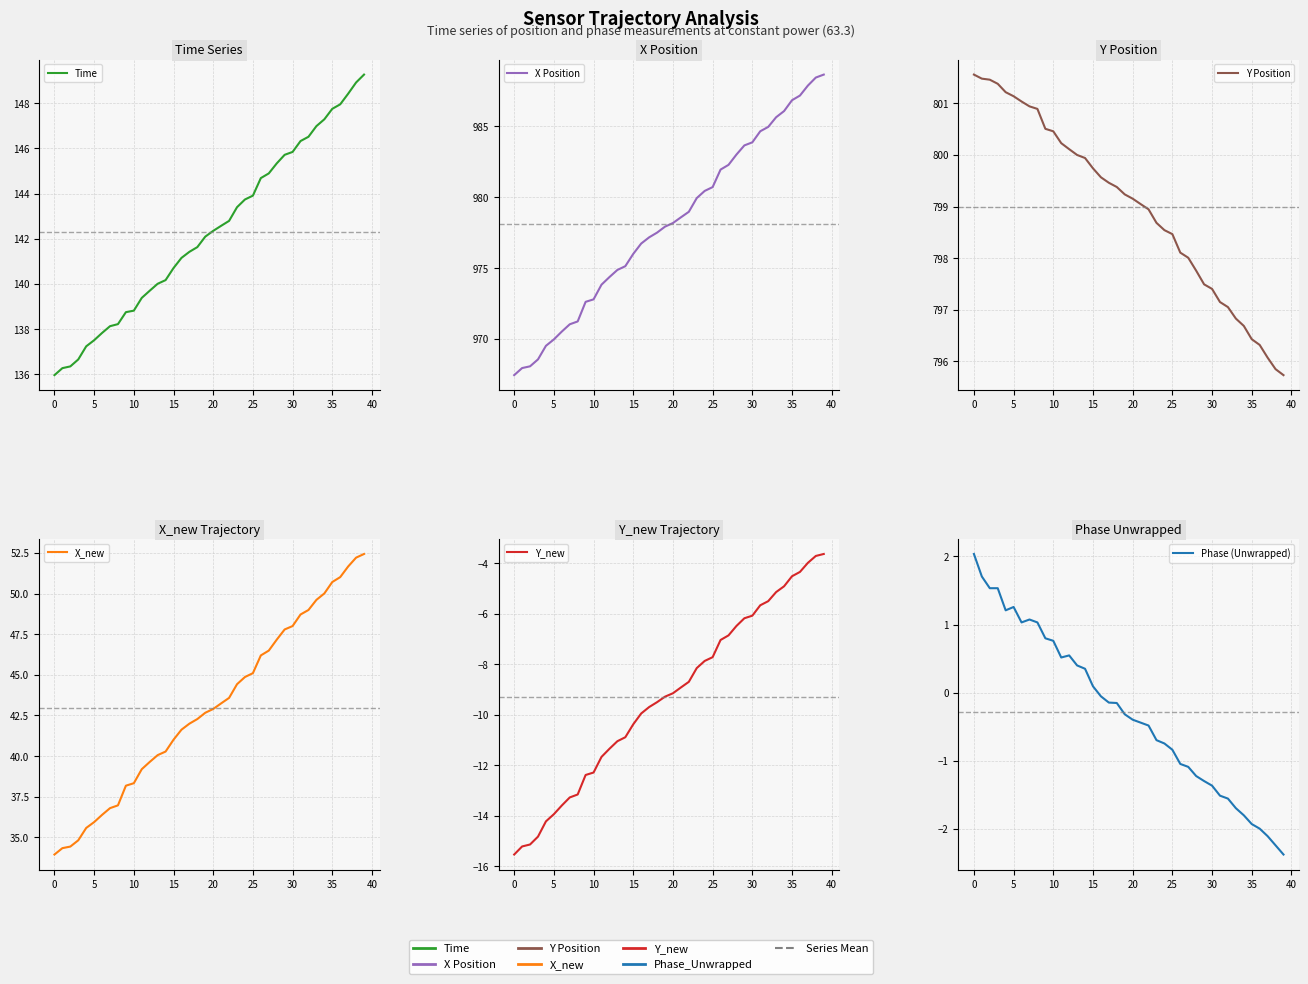

Between 0 and 5, which series saw the biggest shift?

Phase (Unwrapped)